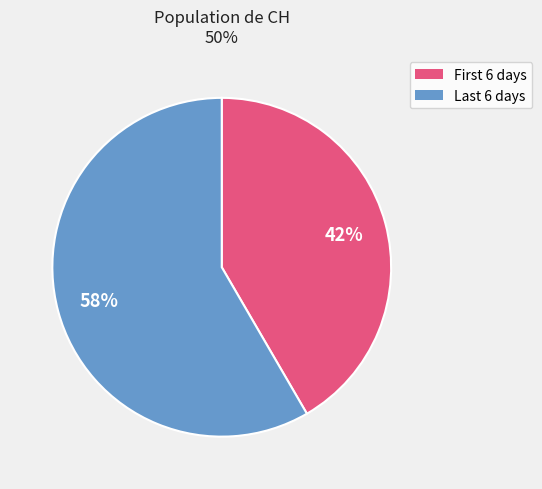

Is there any slice that represents more than half of the pie?

Yes